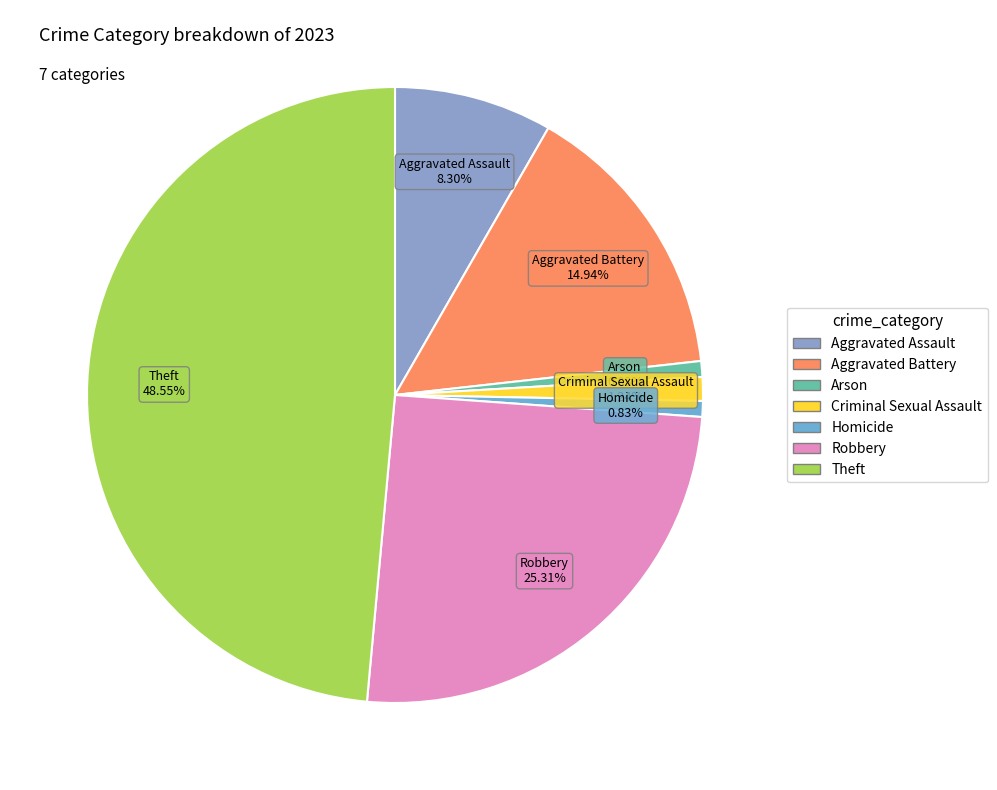

Is Arson the majority of the pie?

No